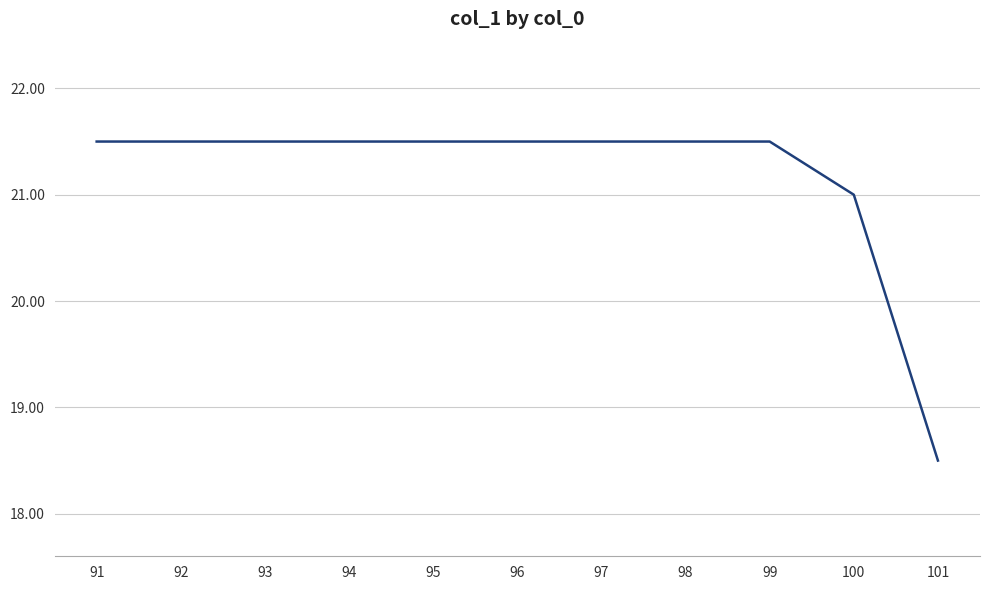

What is the maximum value shown in the chart?

21.5